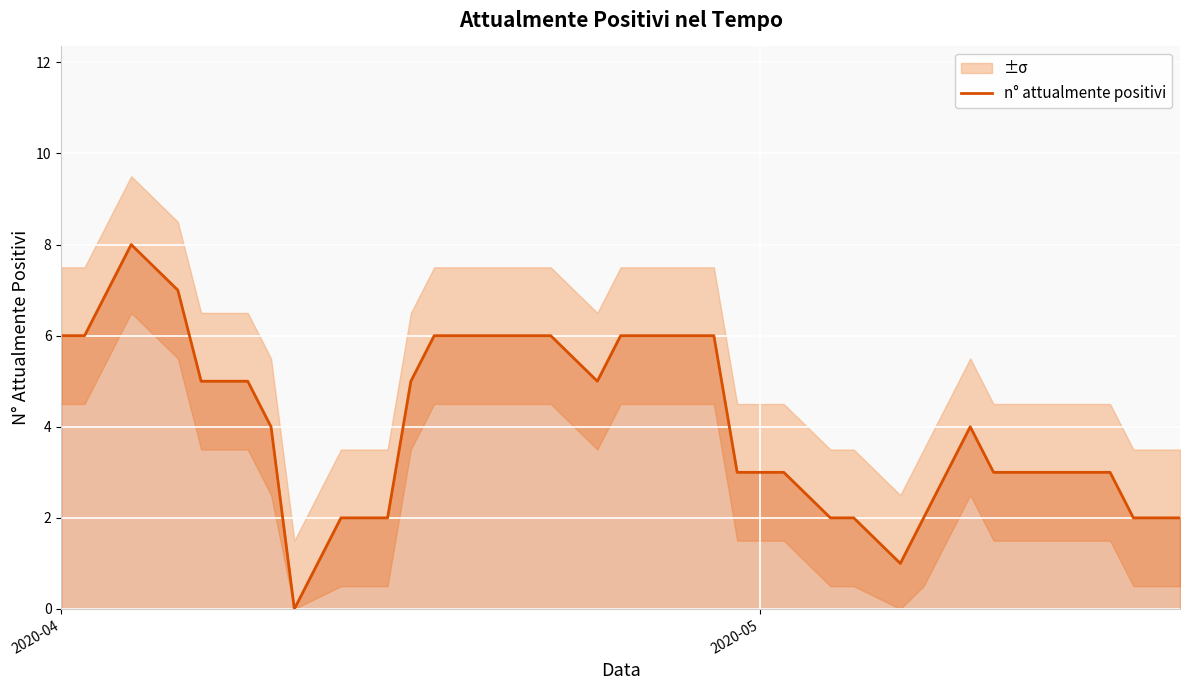

How many lines are shown in the chart?

1